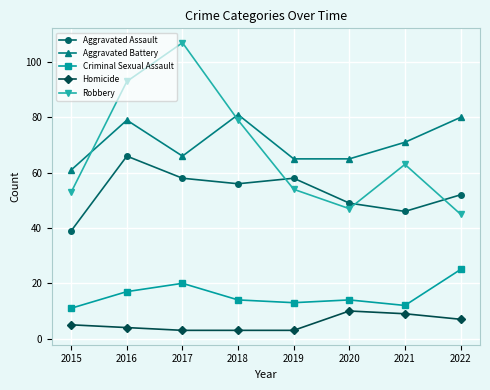

At which label does Robbery reach its minimum?

2022